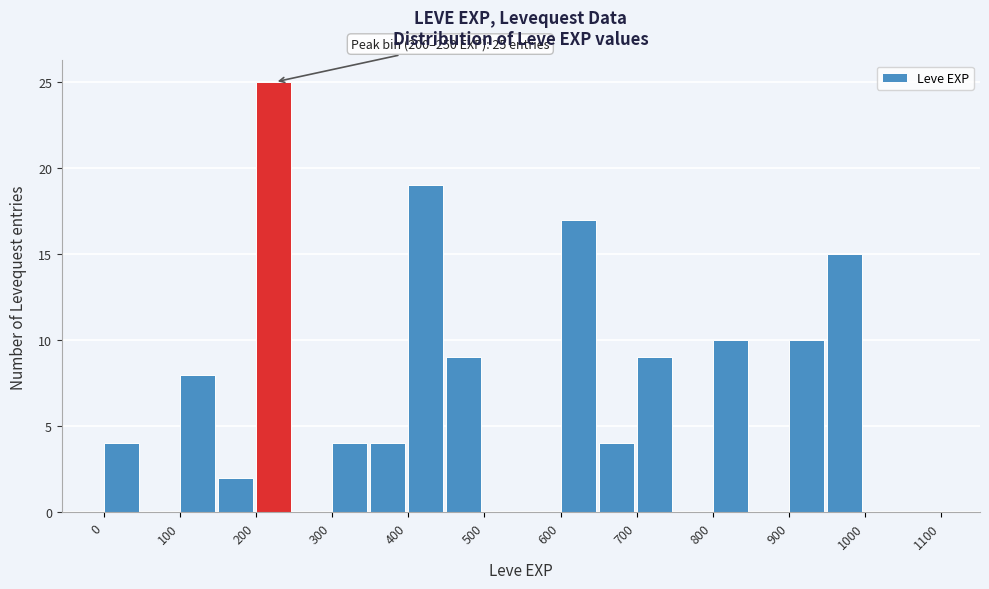

Which range on the x-axis has the tallest bar?

200 to 250